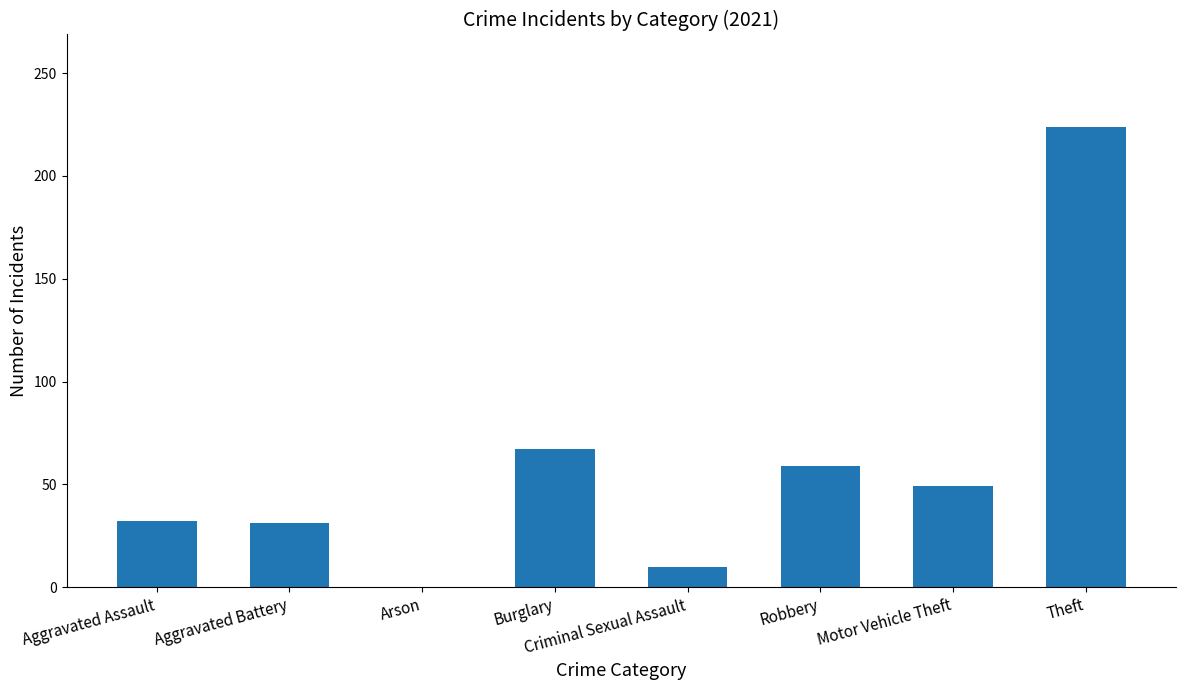

The chart shows a value of 57 at Aggravated Assault. True or false?

False